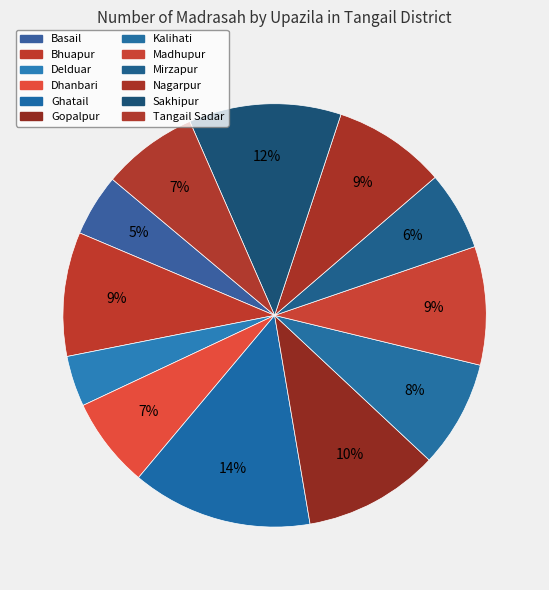

To the nearest percent, what percentage of the pie is Basail?

5%